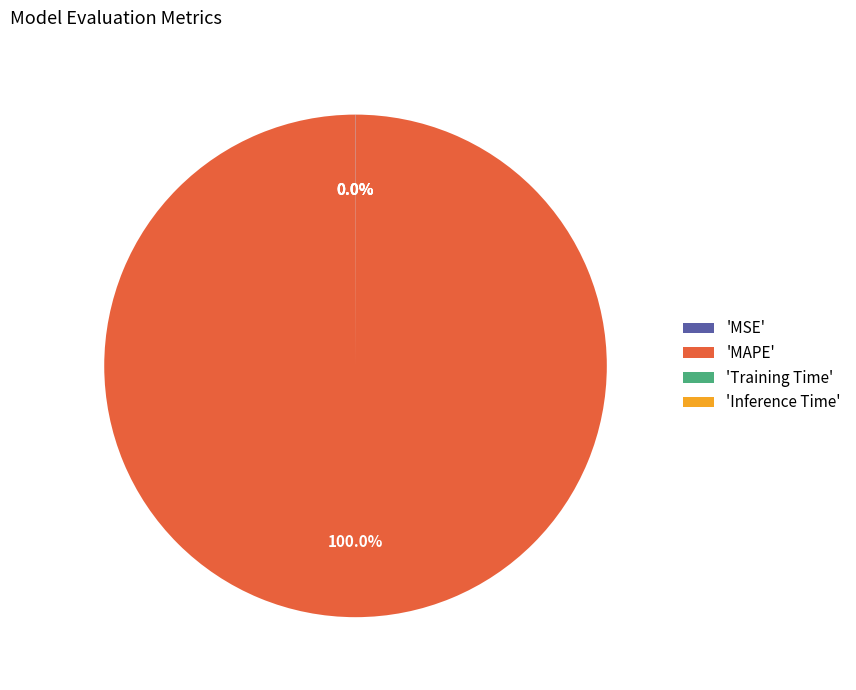

Which category has the biggest portion of the pie?

'MAPE'